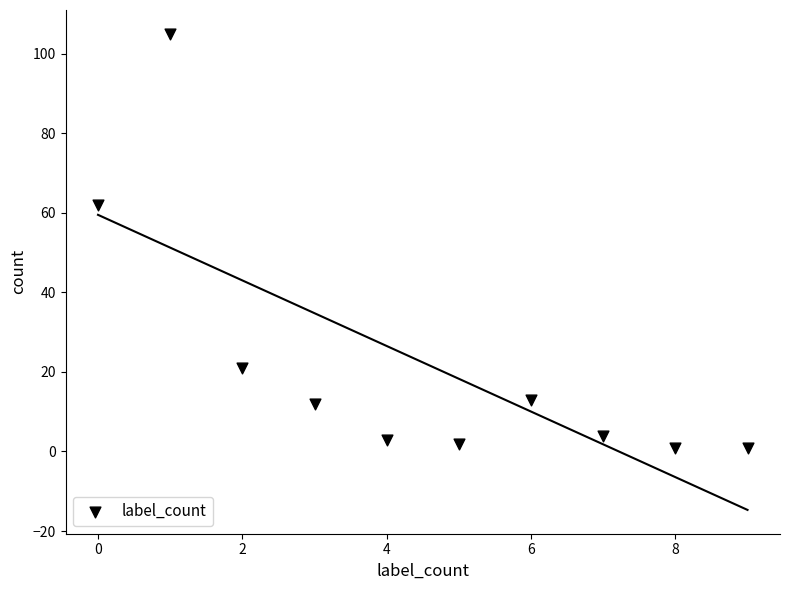

What Y value in the scatter plot is closest to 53?

62